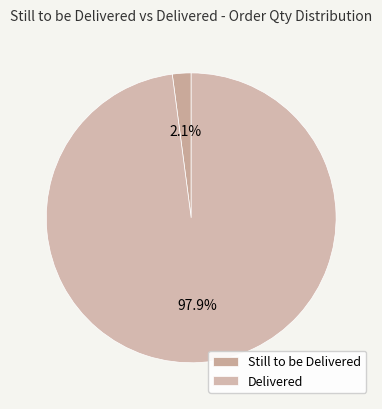

Is there a majority slice in this chart?

Yes